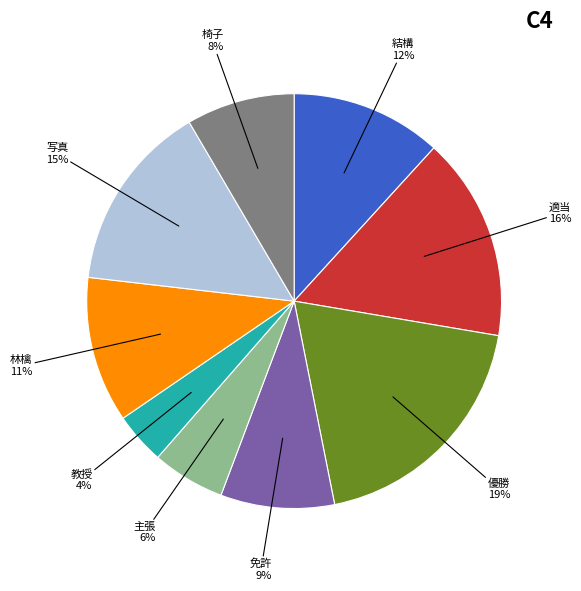

Is it true that 教授 is 4% of the pie?

True